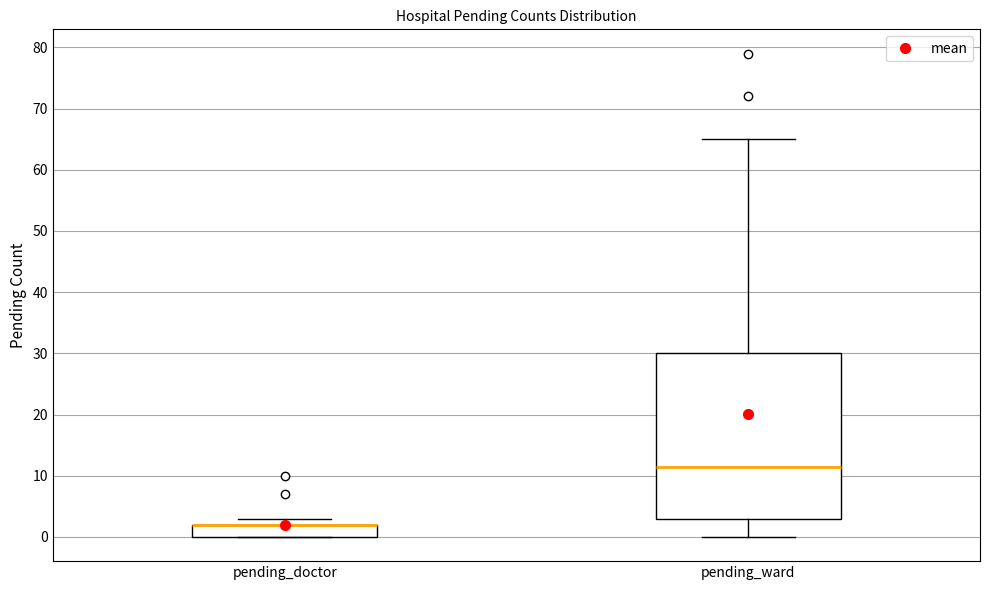

Reading left to right, transcribe this box plot: for each box, give where its median line is, the range the box spans, and where its two whiskers end, as read against the y-axis. The values are not printed on the chart, so give them approximately, as read against the axis.

pending_doctor: median 2 (drawn on the box's upper edge), box 0 to 2, whiskers 0 to 3
pending_ward: median 12, box 3 to 30, whiskers 0 to 65